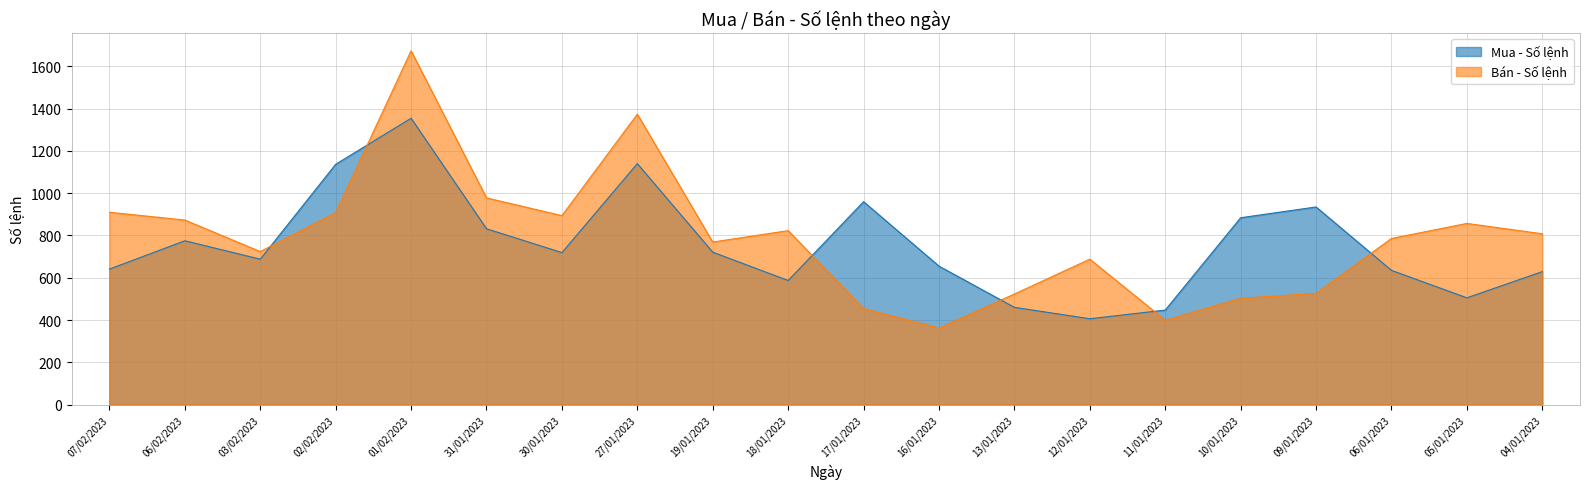

Count the number of categories in the chart.

20